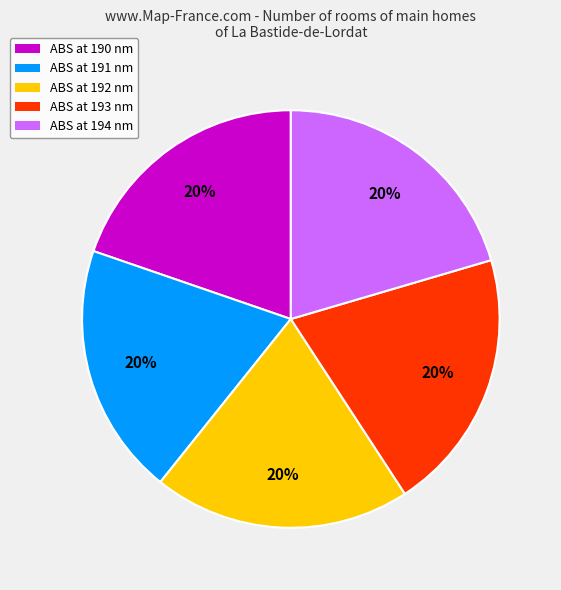

The ABS at 193 nm slice represents 20% of the pie. True or false?

True